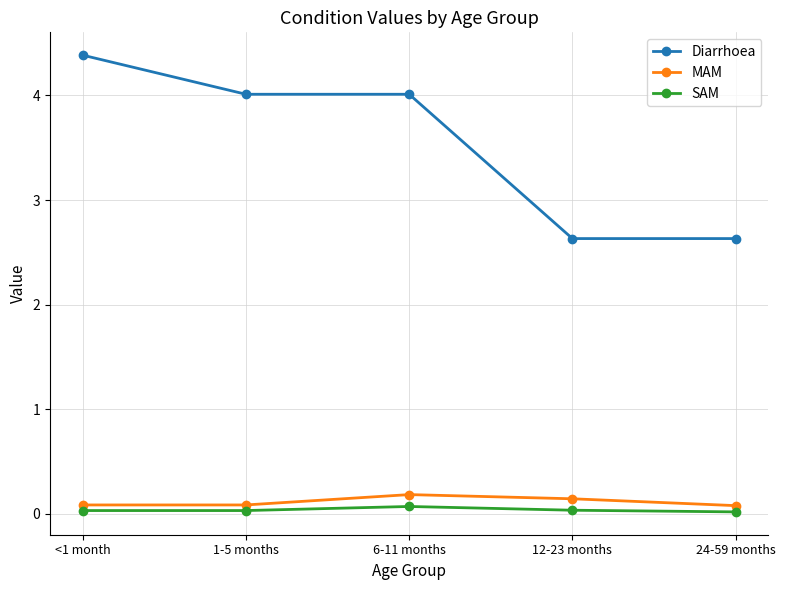

Is it true that Diarrhoea equals 2.6 at 24-59 months?

True